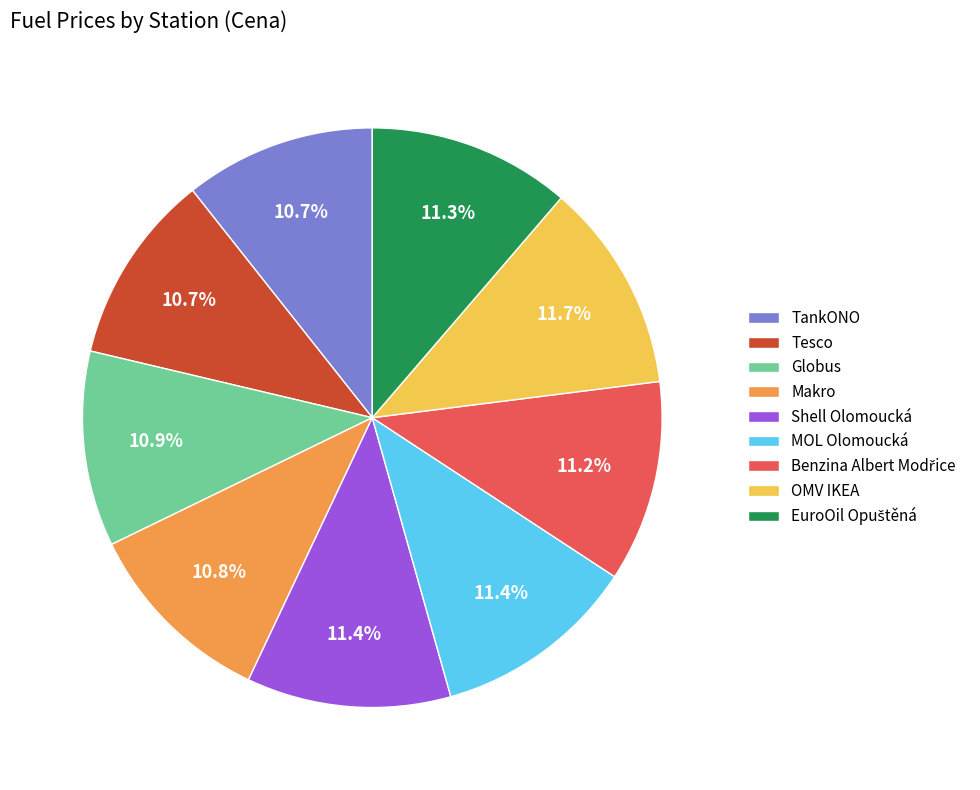

Does TankONO represent more than half of the total?

No